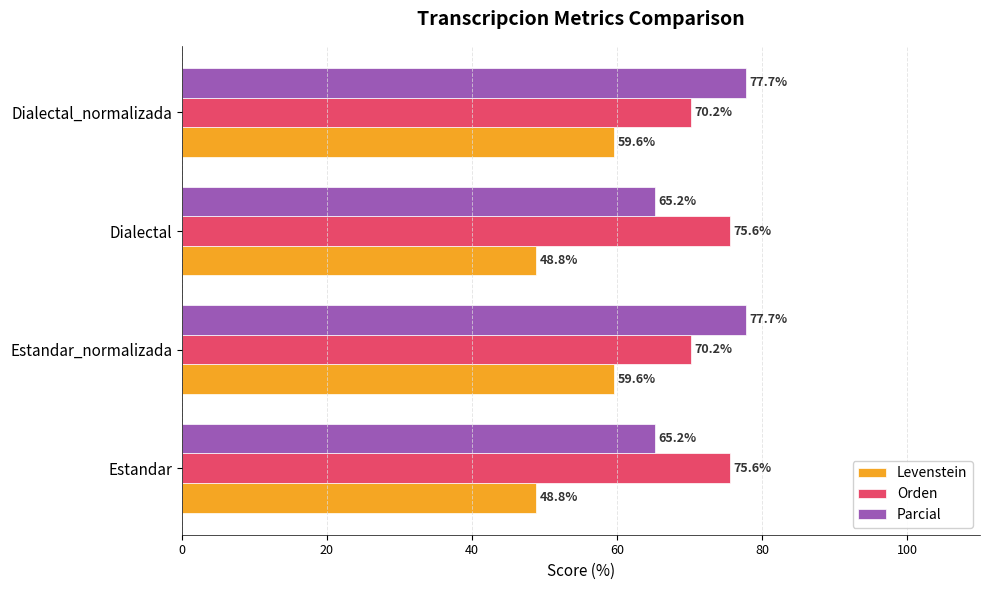

What is the minimum value for Orden?

70.2